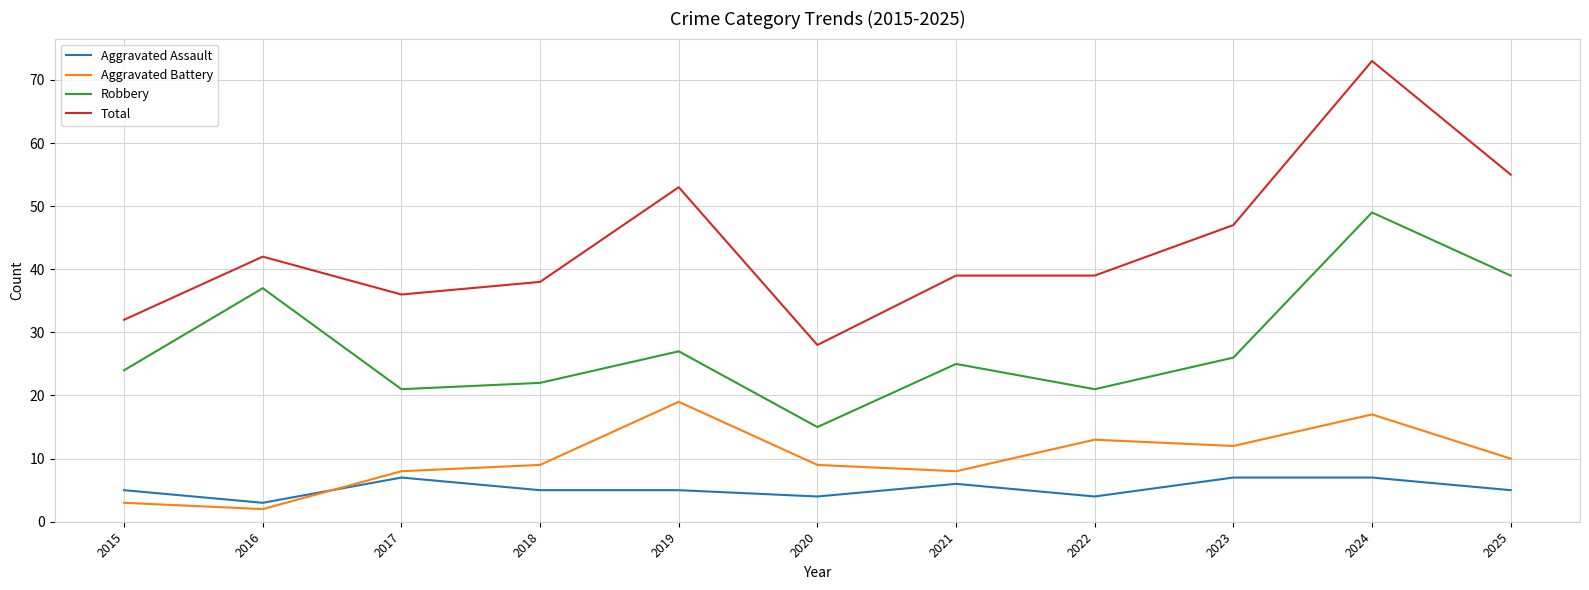

What is the difference between the maximum and minimum values in the Total series?

45